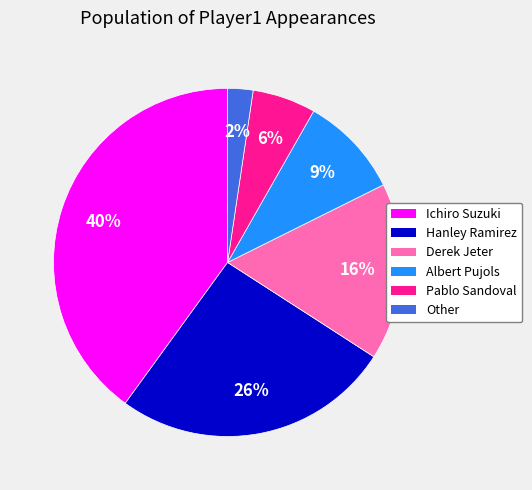

Which slice is the largest?

Ichiro Suzuki